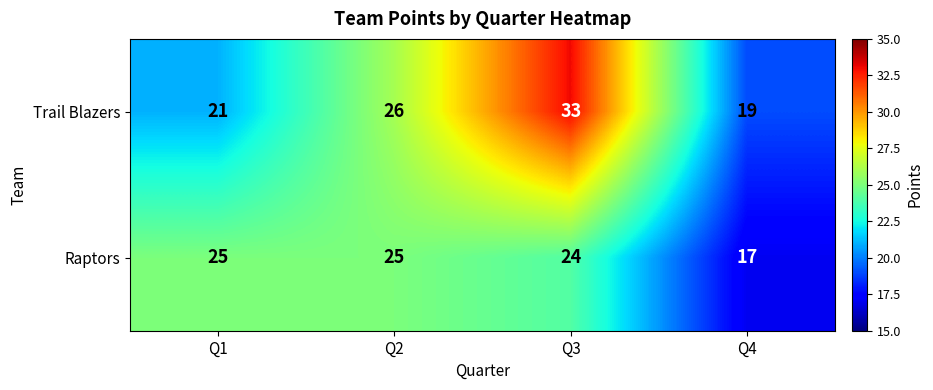

True or false: Raptors has a value of 25 at Q2.

True